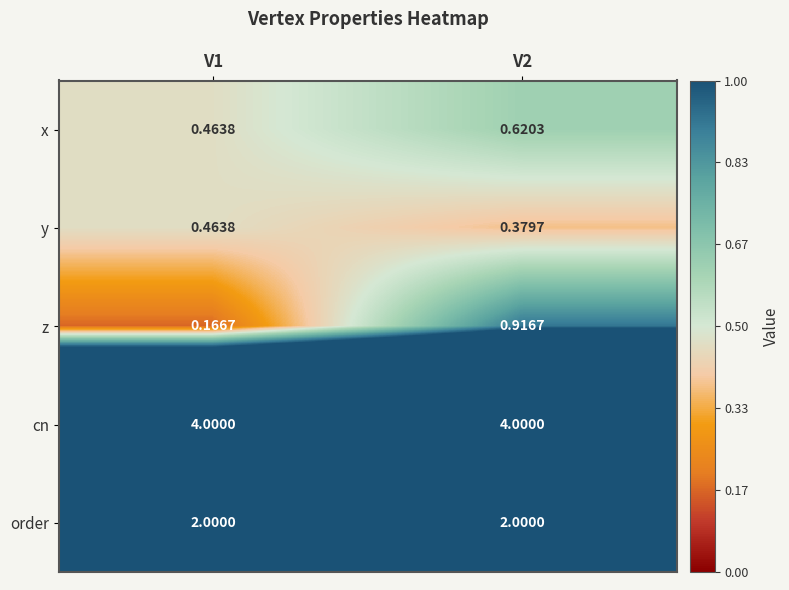

Which series has the largest total across all categories?

cn